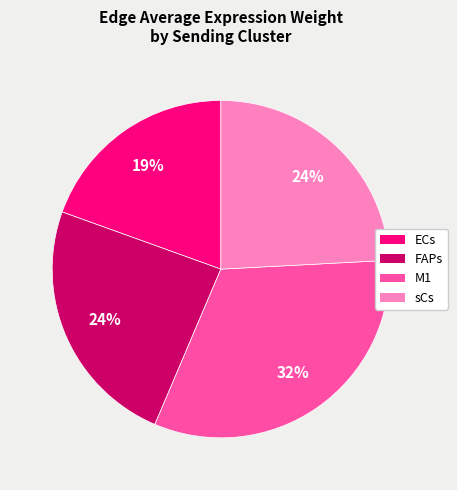

Is the sum of ECs and FAPs greater than half?

No